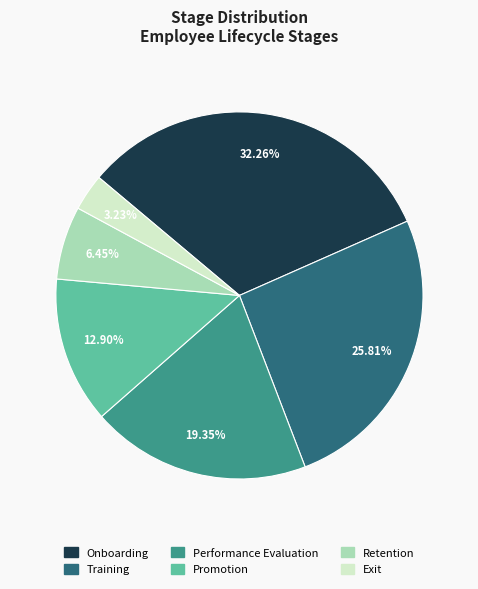

Rank the categories by value from highest to lowest.

Onboarding, Training, Performance Evaluation, Promotion, Retention, Exit